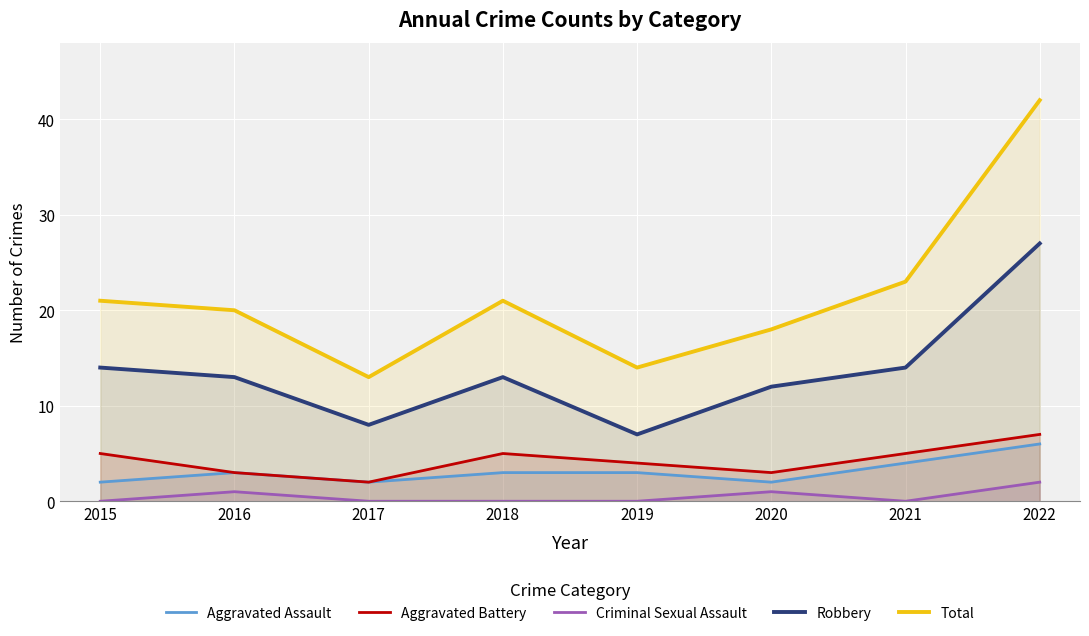

Which series changed the most between 2015 and 2017?

Total